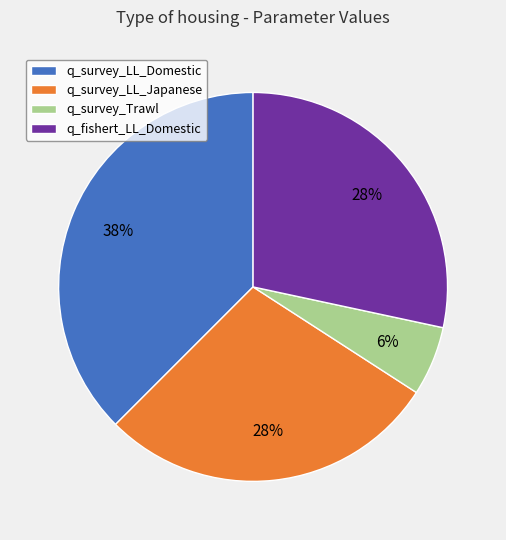

Combined, do q_survey_LL_Domestic and q_survey_LL_Japanese account for over 50%?

Yes